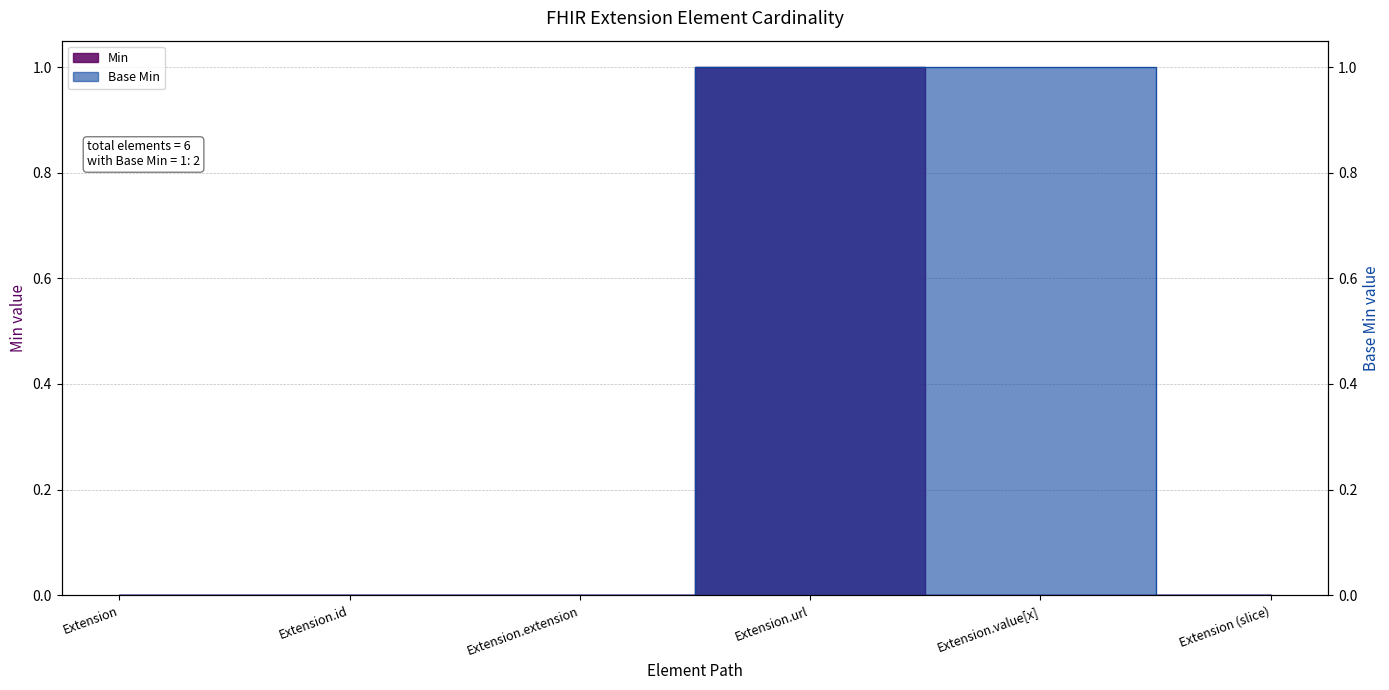

True or false: Min and Base Min intersect in this chart.

False